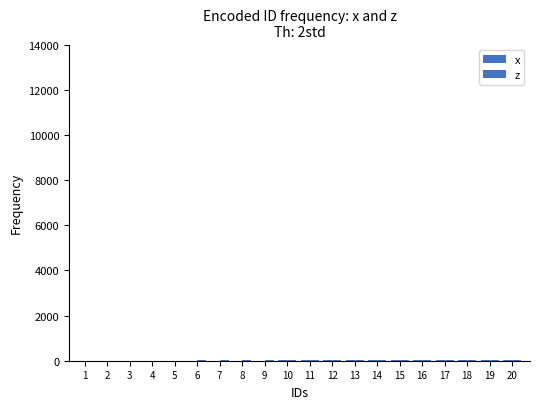

What is the value of the z bar at the 8th from the left?

15